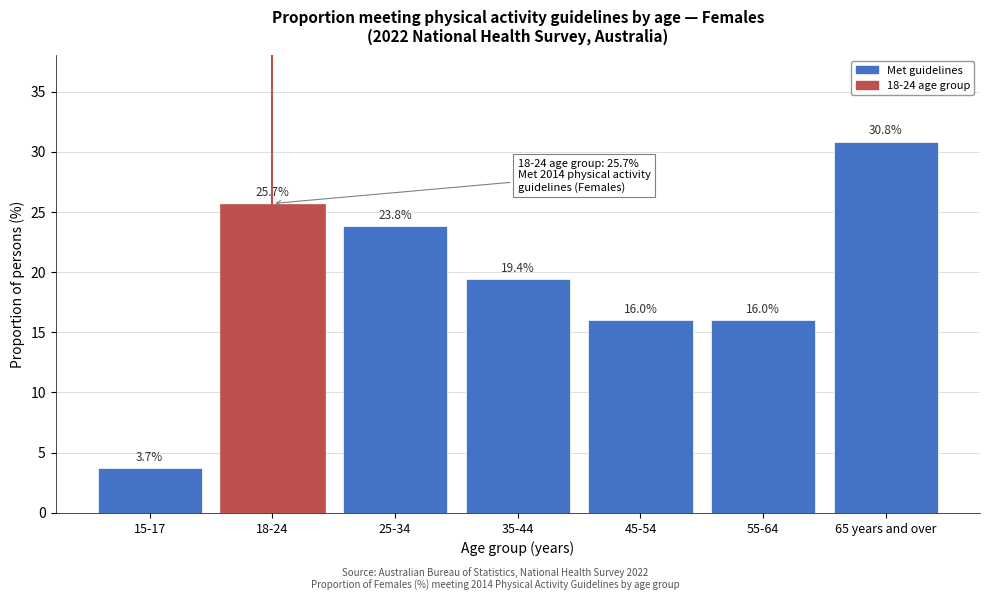

Reading left to right, transcribe all the data shown in this chart.

15-17=3.7	18-24=25.7	25-34=23.8	35-44=19.4	45-54=16.0	55-64=16.0	65 years and over=30.8